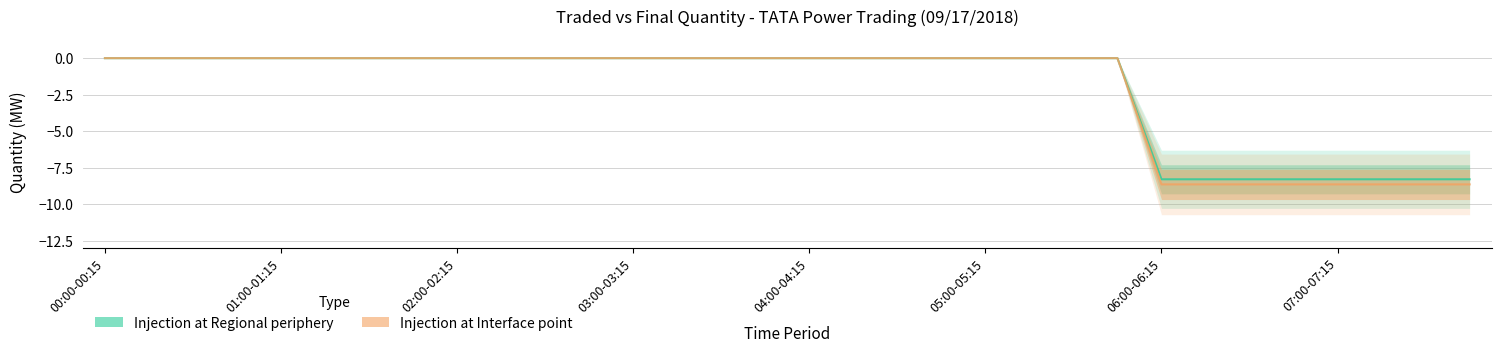

Is the value of Injection at Interface point at 03:15-03:30 greater than the value of Injection at Regional periphery at 00:00-00:15?

No